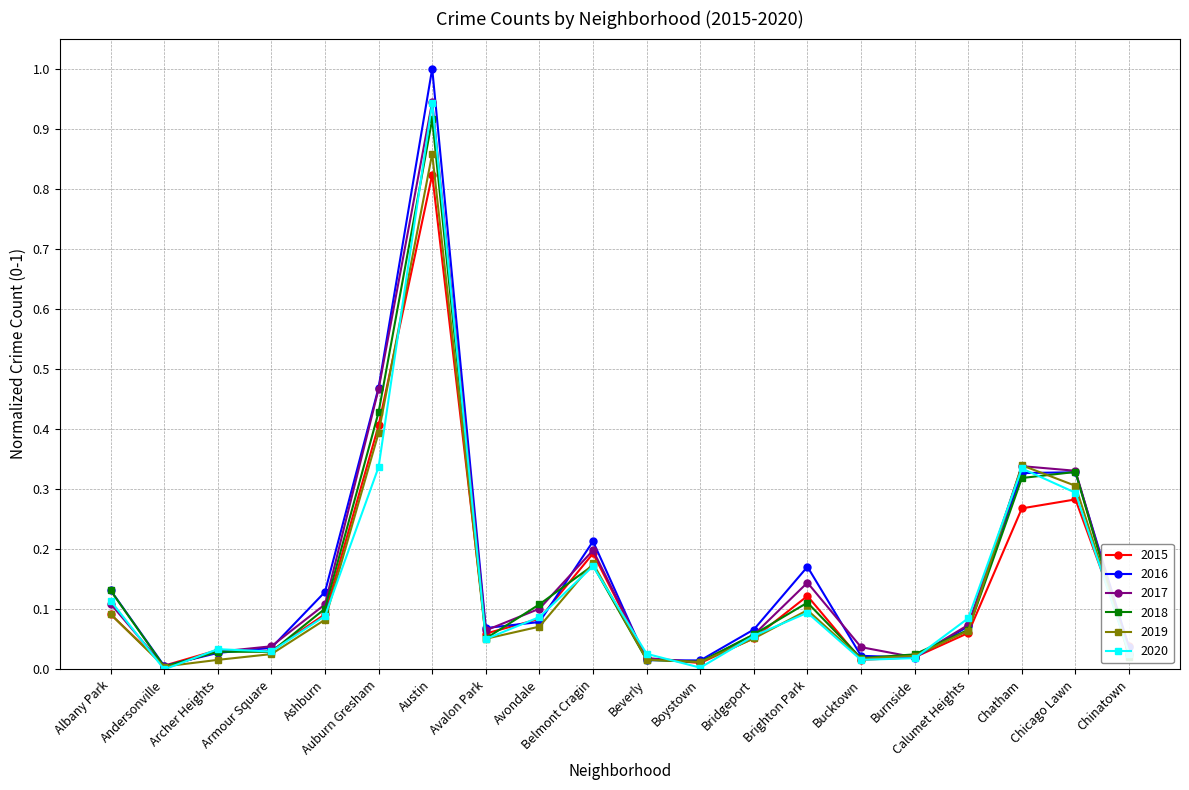

Where is the first local maximum for 2016?

Austin